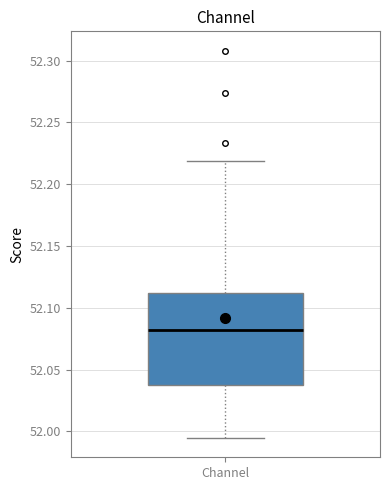

Read this box plot against the y-axis: the position of the median line, the range covered by the box, and the ends of both whiskers. The values are not printed on the chart, so give them approximately, as read against the axis.

median 52.080, box 52.035 to 52.110, whiskers 51.995 to 52.220